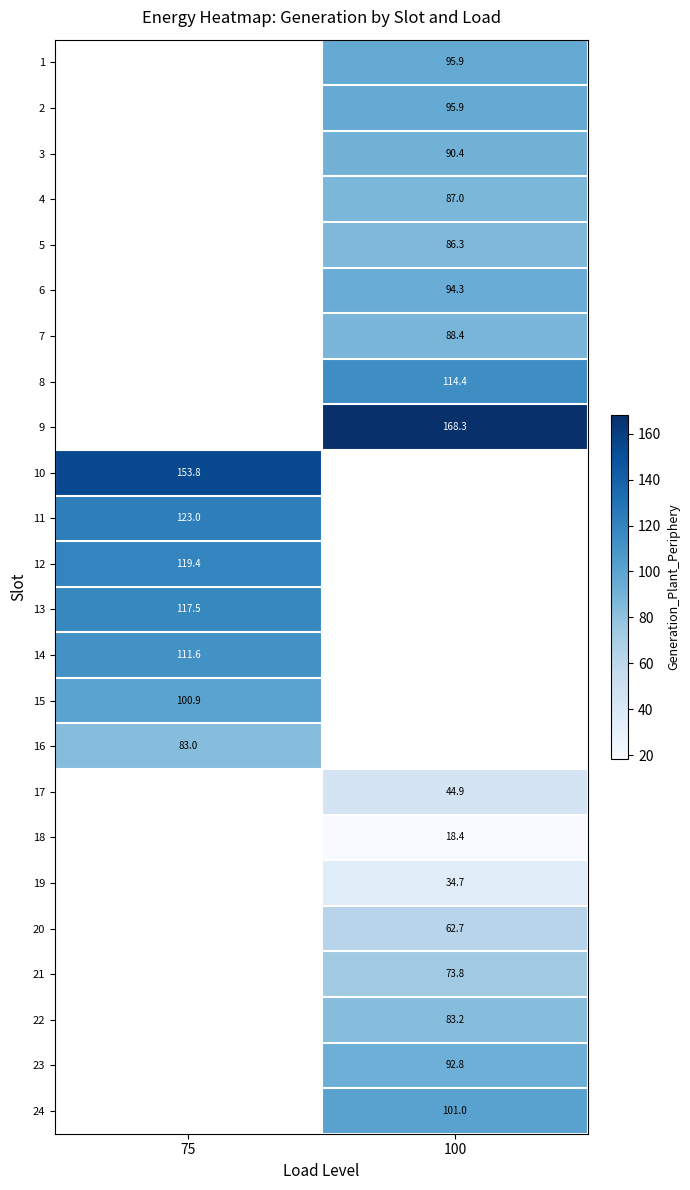

At which label is row_12 closest to 117?

75